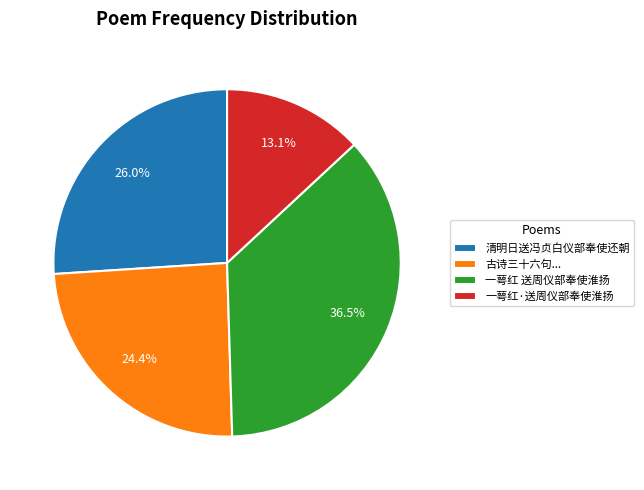

The 一萼红 送周仪部奉使淮扬 slice represents 51% of the pie. True or false?

False